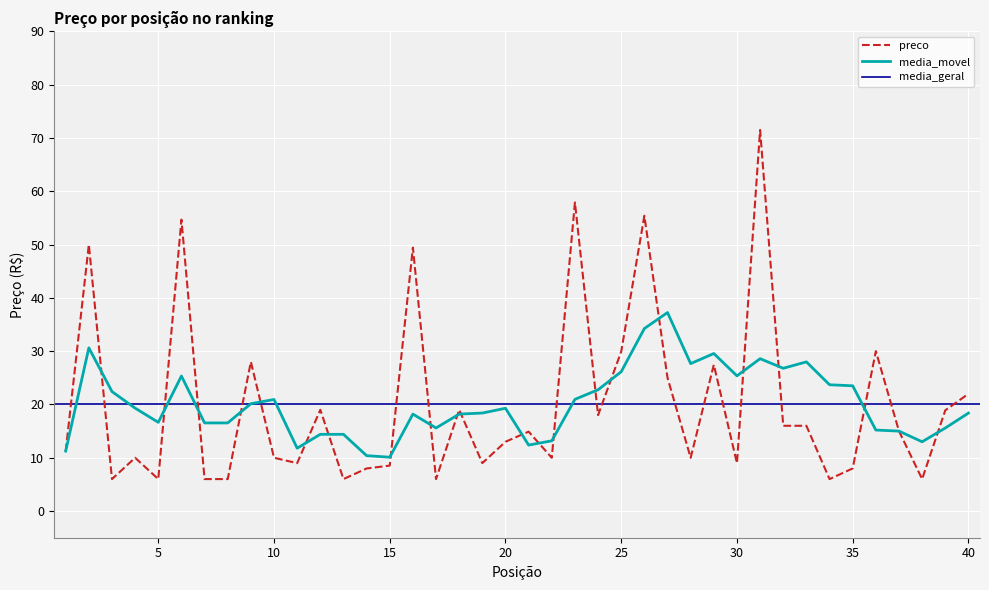

What is the value of the 40th point from the left?

22.0